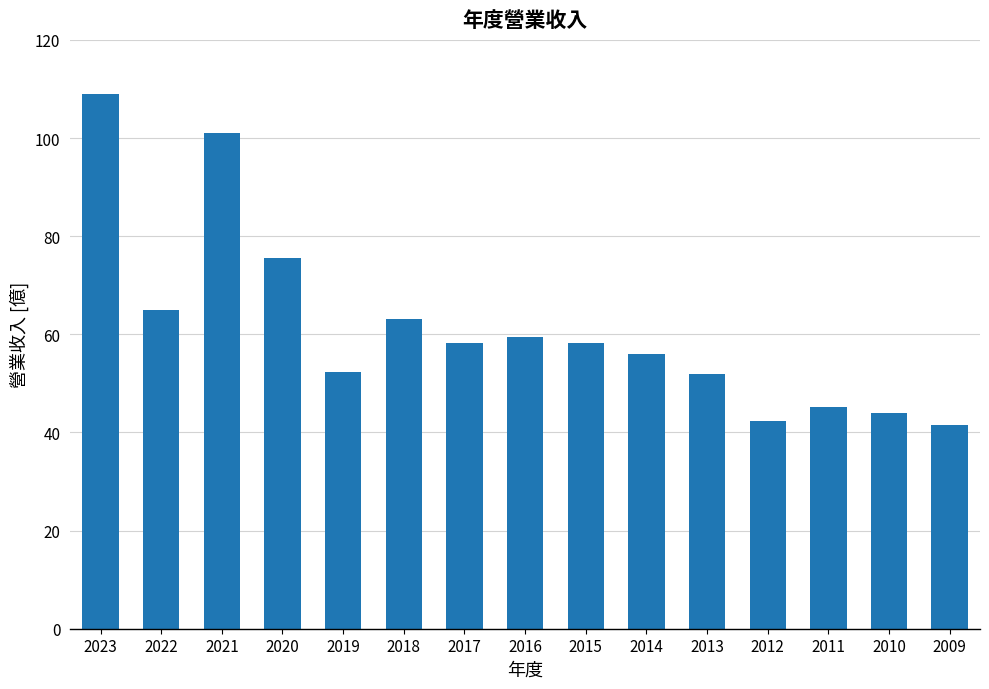

The value at 2019 is 33.4. True or false?

False